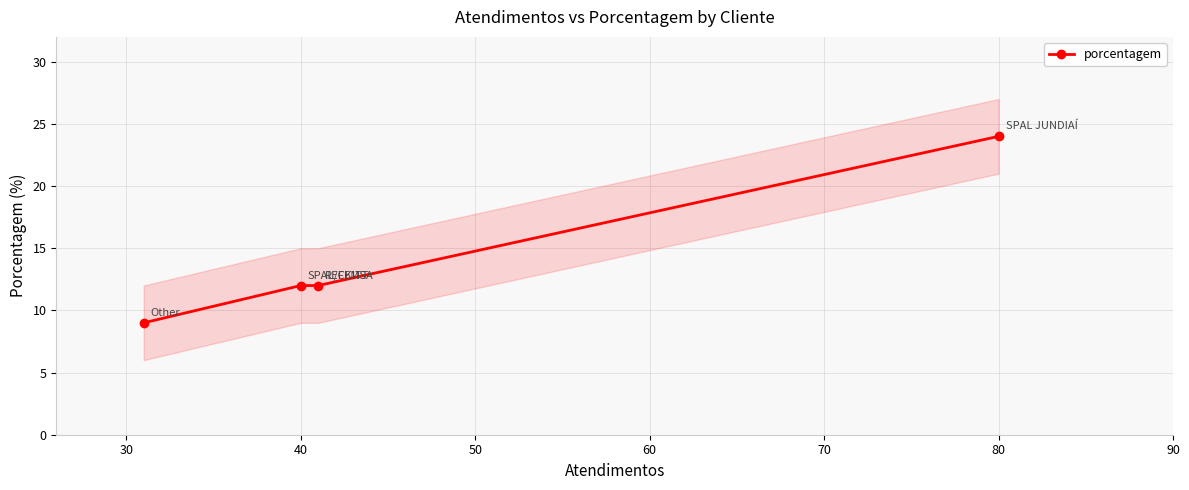

What is the smallest value displayed?

9